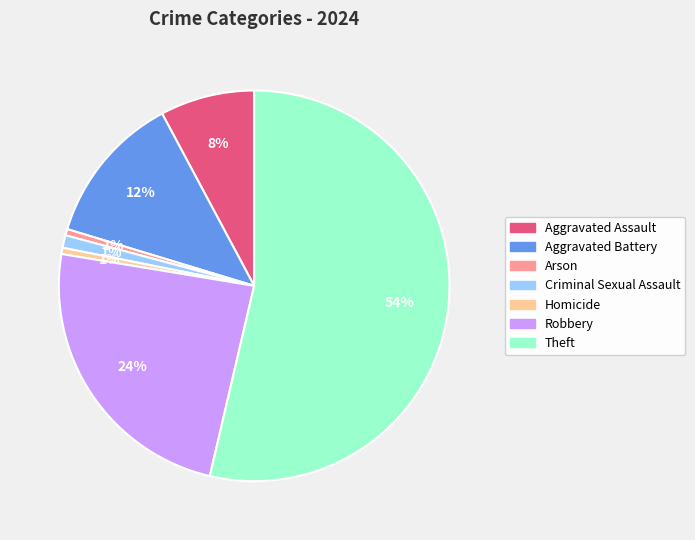

Which category has the biggest portion of the pie?

Theft